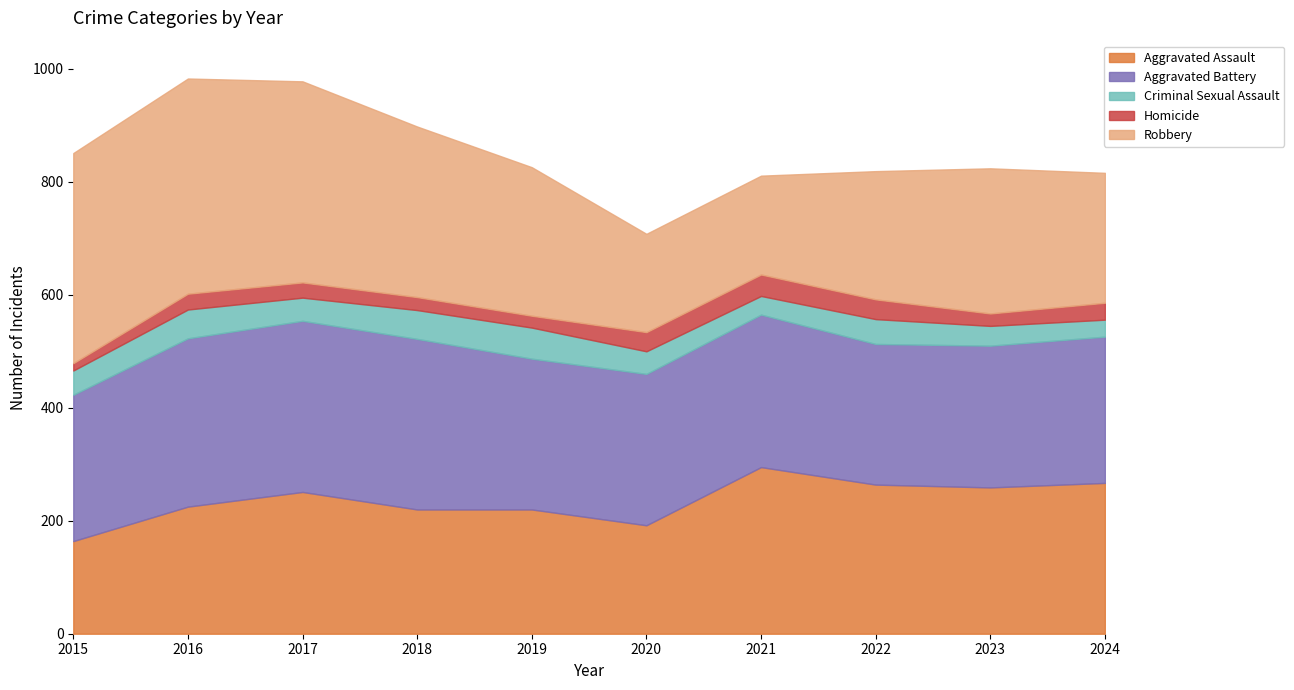

What is the total value across all series at 2017?

978